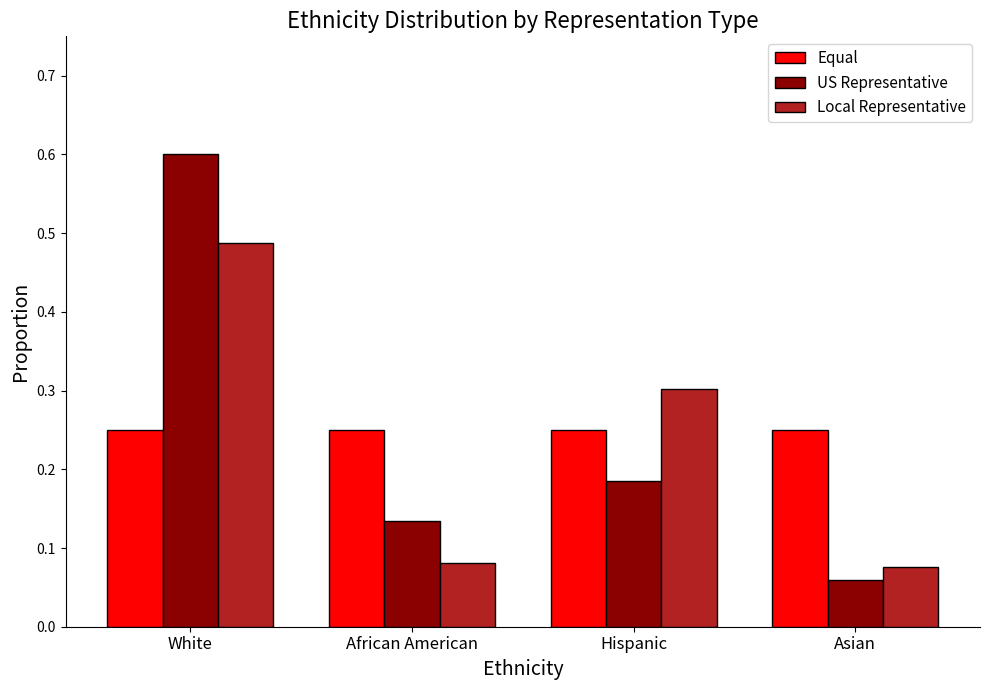

Count the Local Representative values in the range 0 to 1.

4